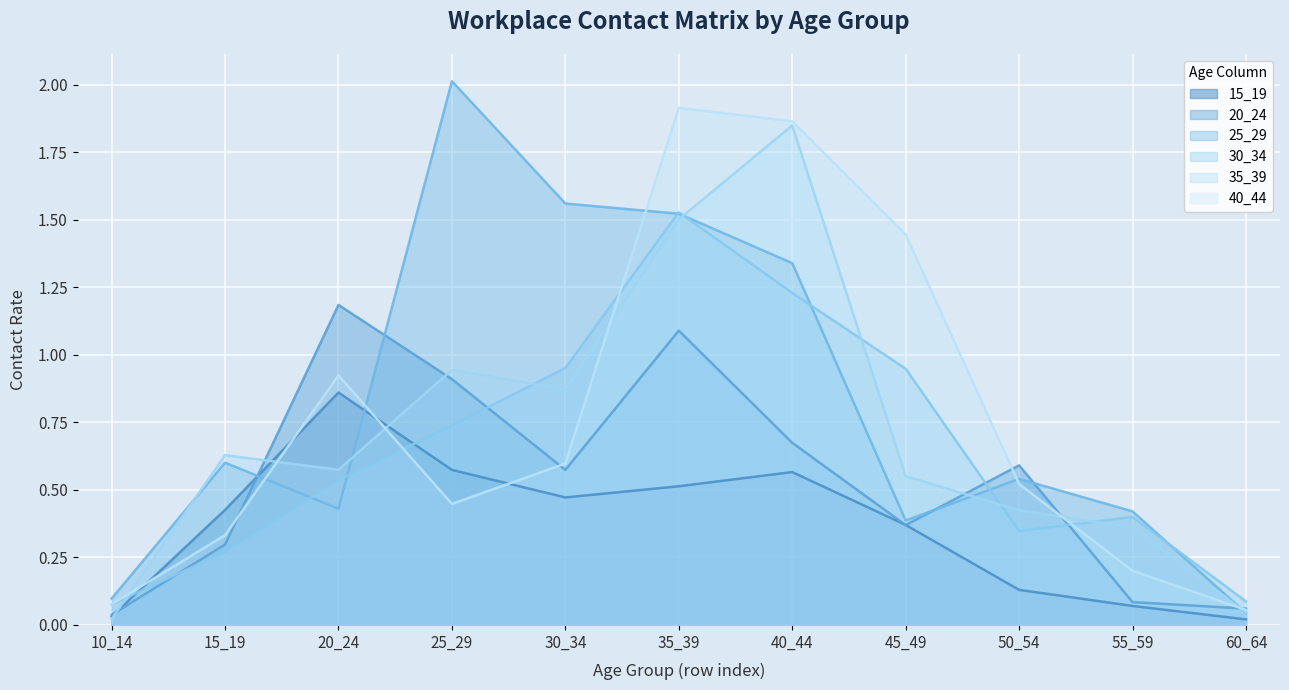

What value does the 40_44 series have at 25_29?

0.4